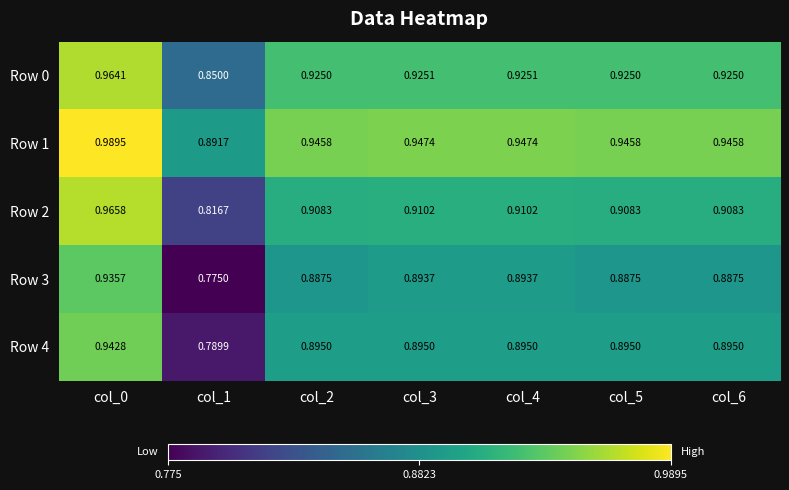

Is the value of Row 2 at col_2 greater than the value of Row 3 at col_1?

Yes